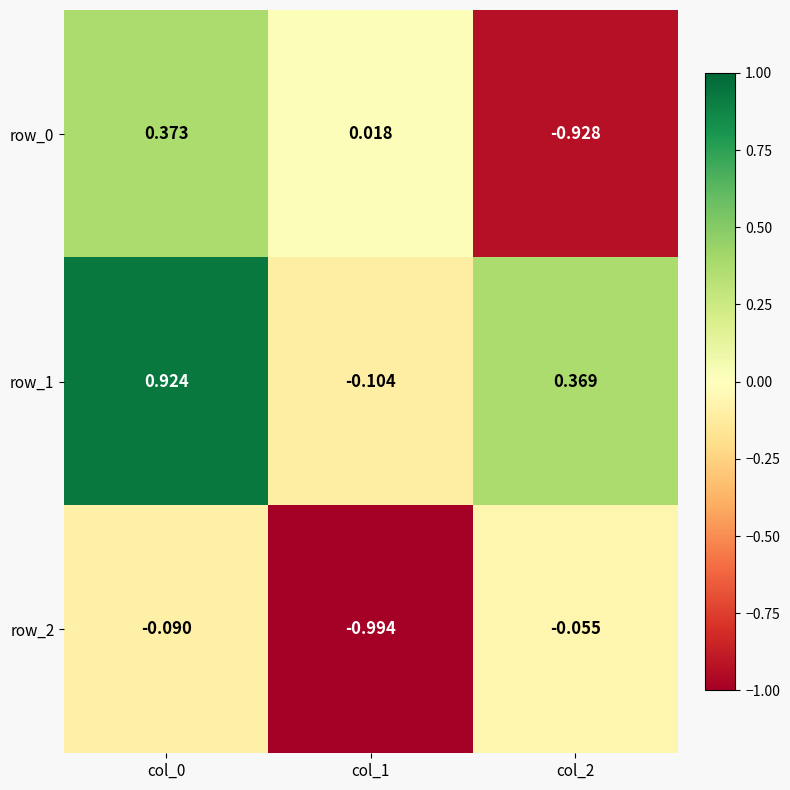

Which category has the lowest value across all series?

col_1